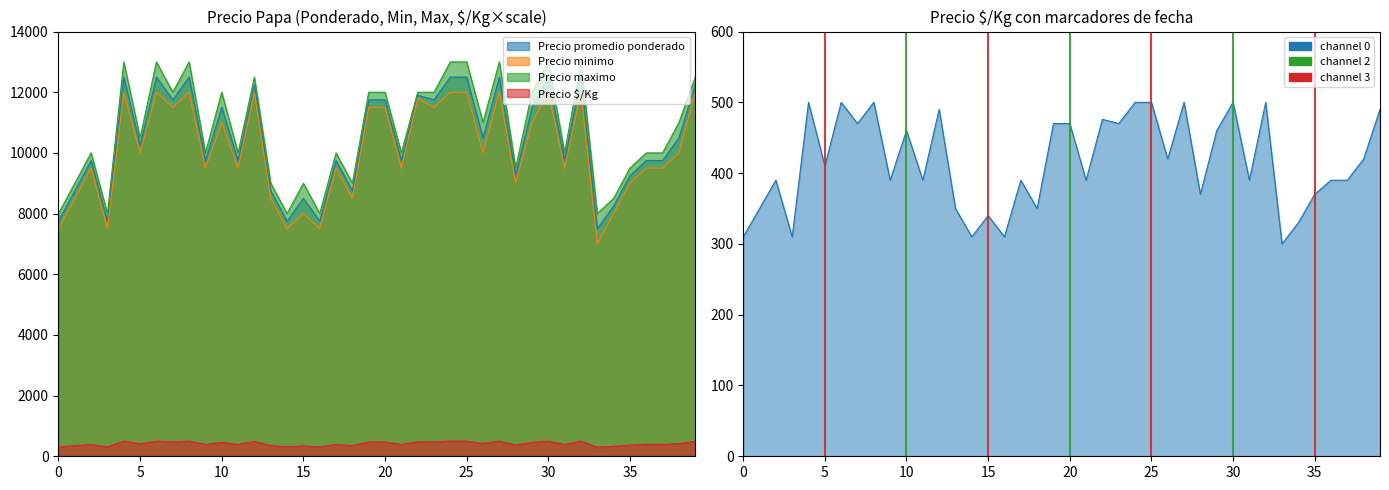

How many interior local valleys (lower than both neighbors) does the data have?

14